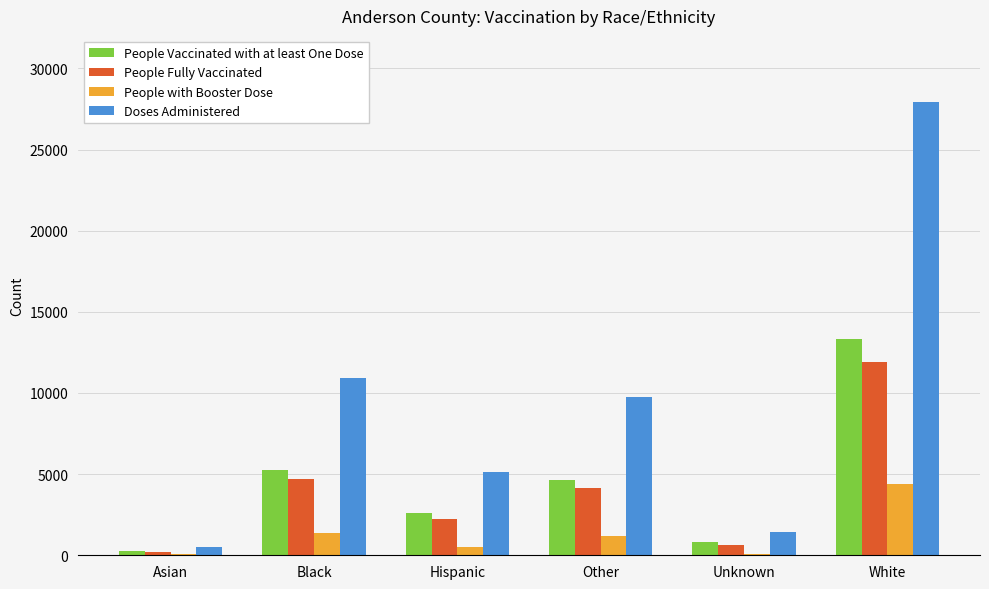

True or false: Doses Administered has a value of 5986 at Other.

False